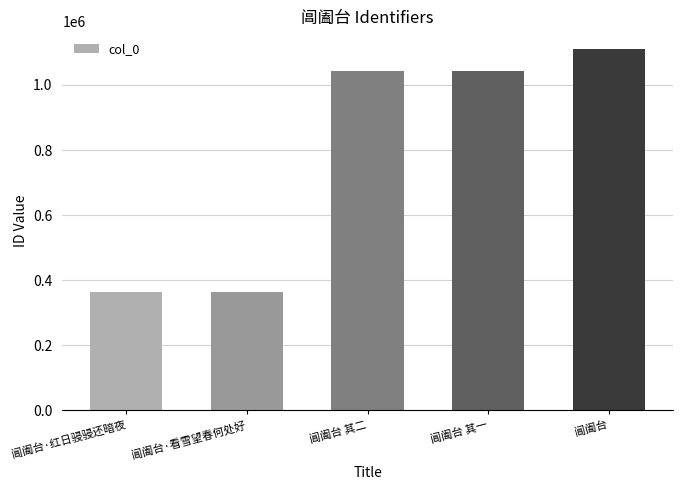

Which has a higher value, 阊阖台 or 阊阖台·看雪望春何处好?

阊阖台